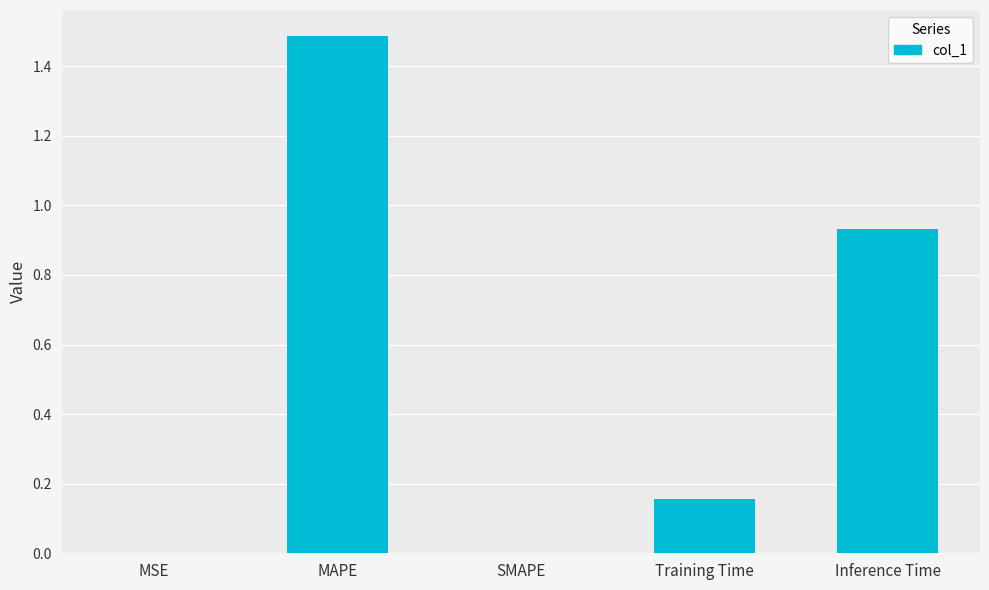

Are the bars grouped side by side (vs. stacked)?

No